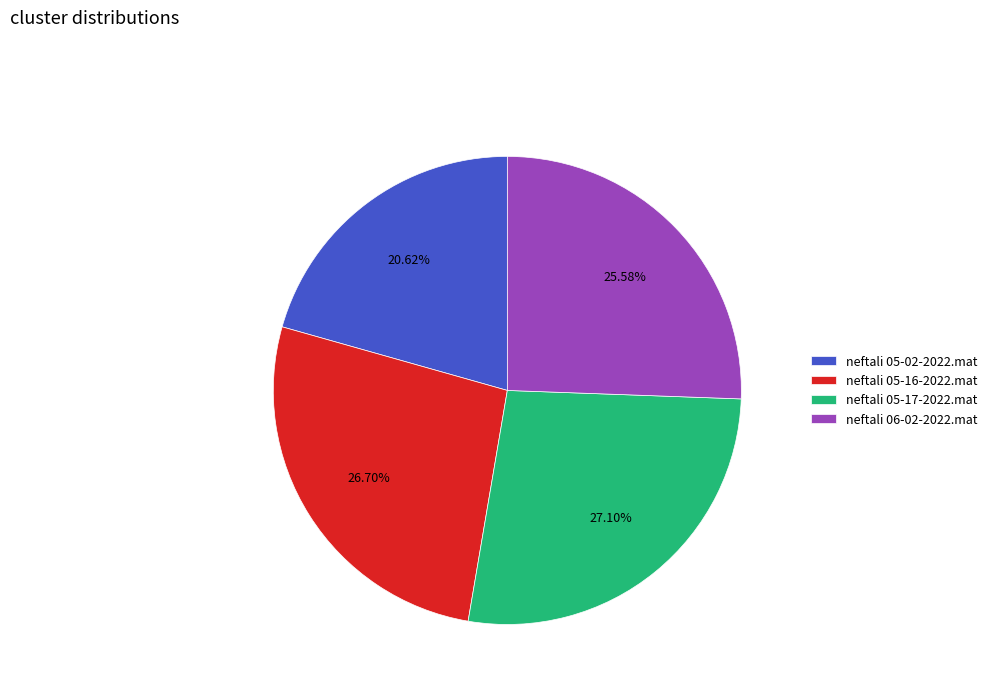

To the nearest percent, what percentage of the pie is neftali 05-17-2022.mat?

27%